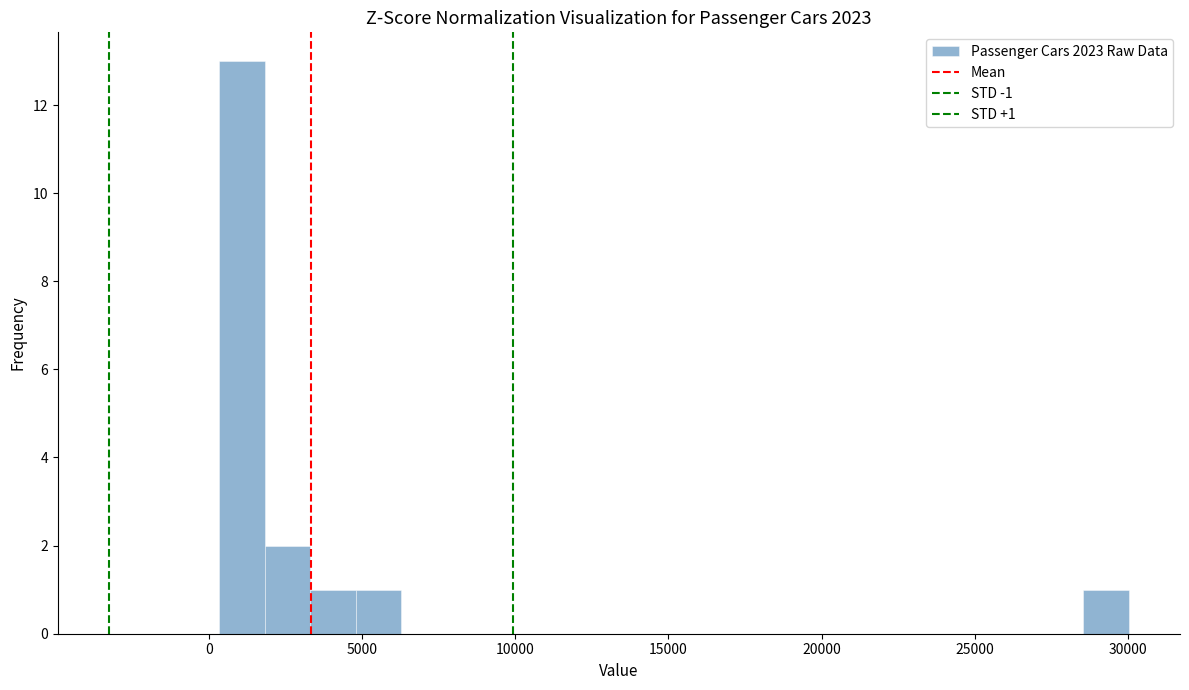

Read against the x-axis, roughly where is the centre of the tallest bar?

1000